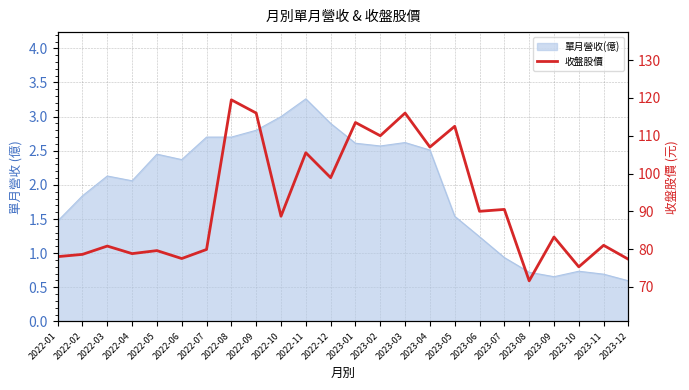

Does the chart have visible grid lines?

Yes